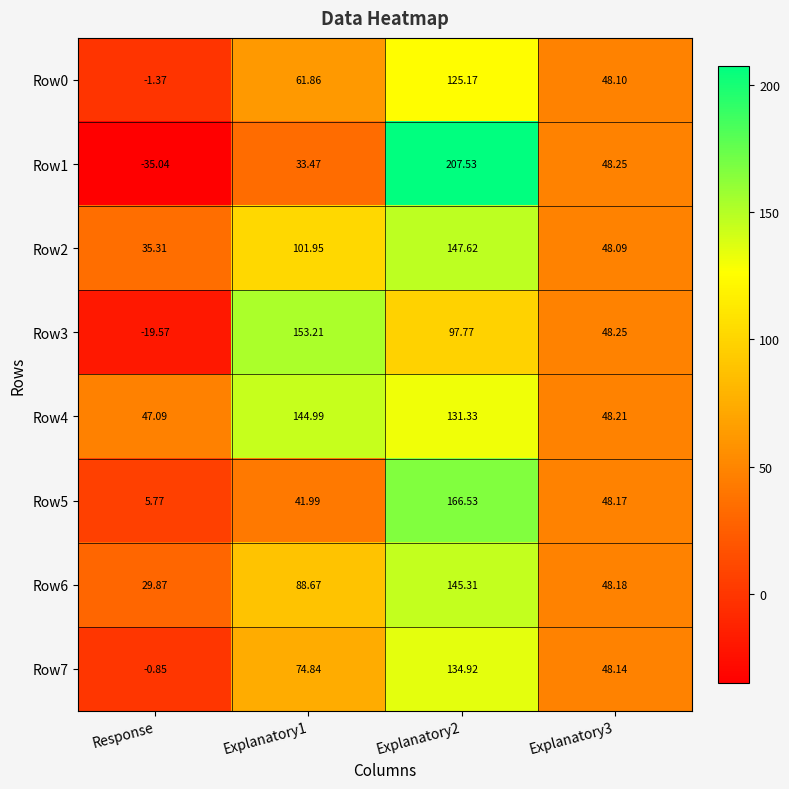

Which label corresponds to the smallest value in the chart?

Response